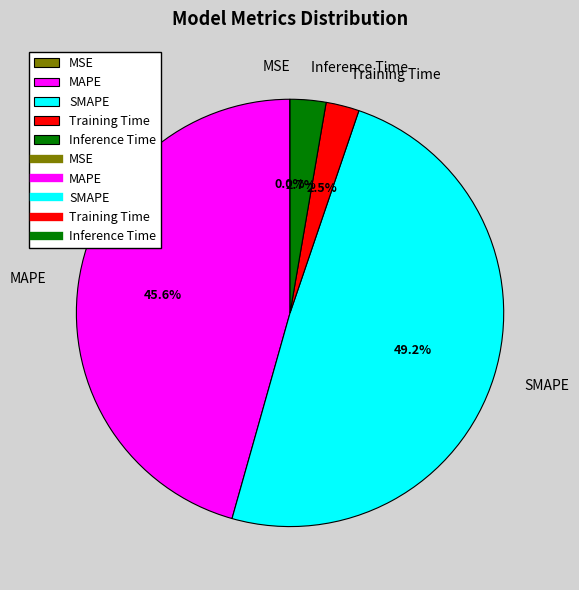

Is there any slice that represents more than half of the pie?

No